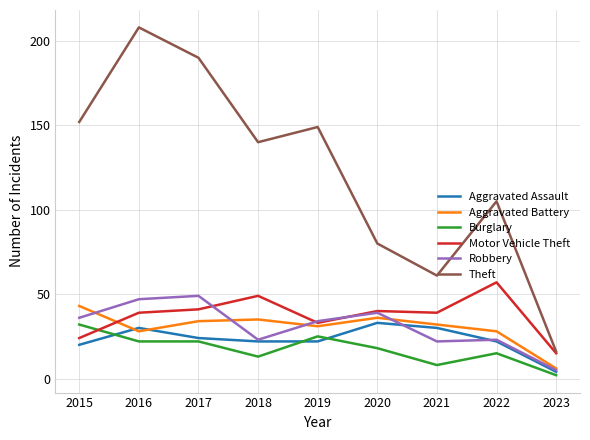

What is the approximate value of Aggravated Assault at 2016?

30